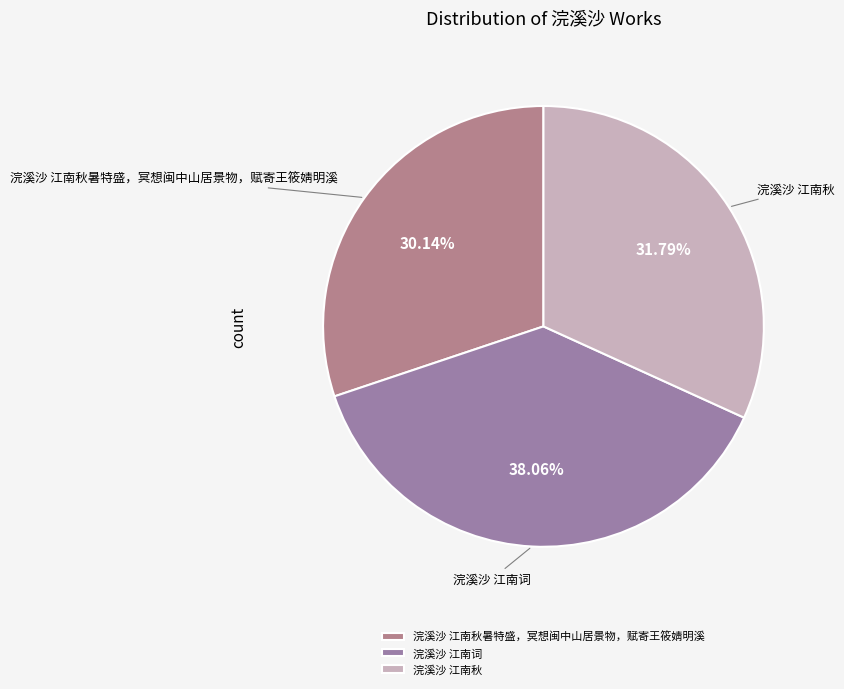

Which category has the biggest portion of the pie?

浣溪沙 江南词